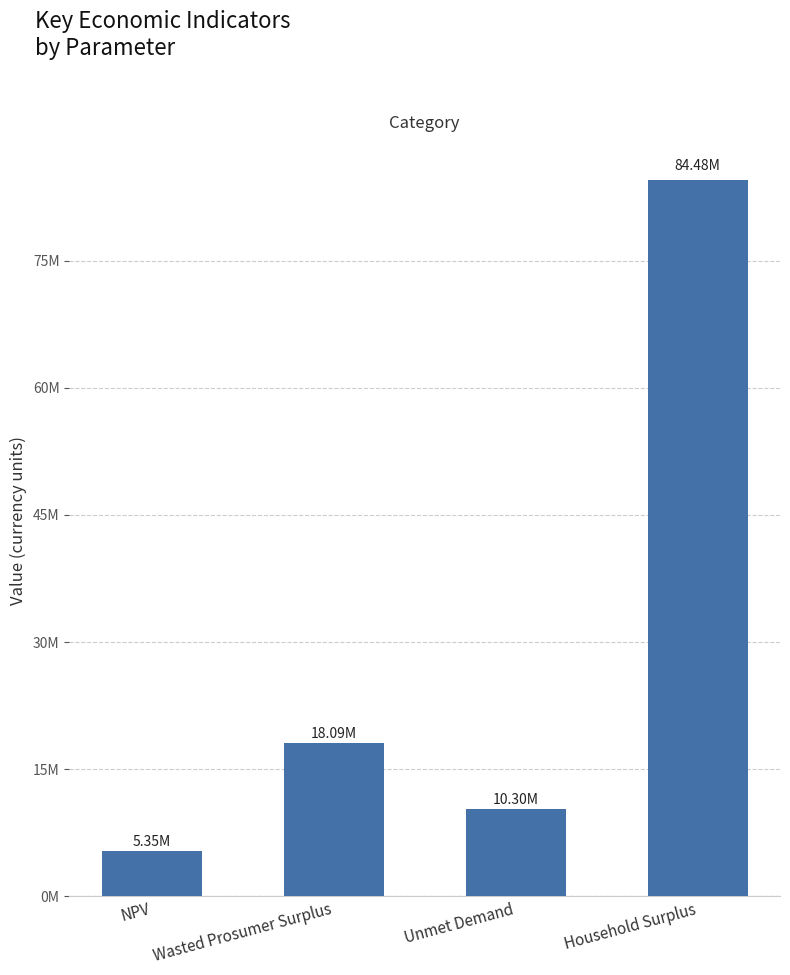

List the labels in order of value, largest first.

Household Surplus, Wasted Prosumer Surplus, Unmet Demand, NPV